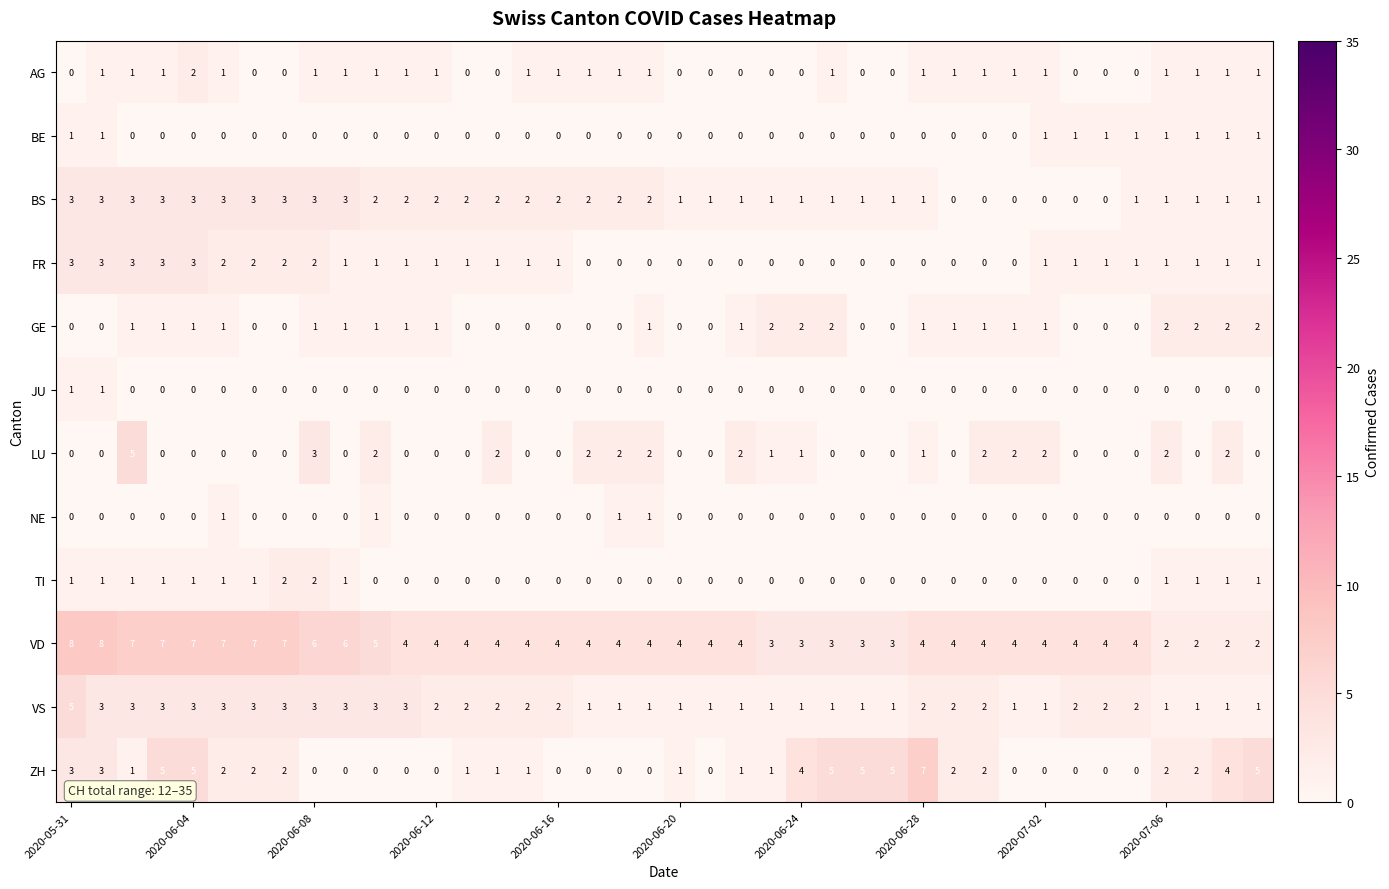

How many values in the ZH series are below 1?

15